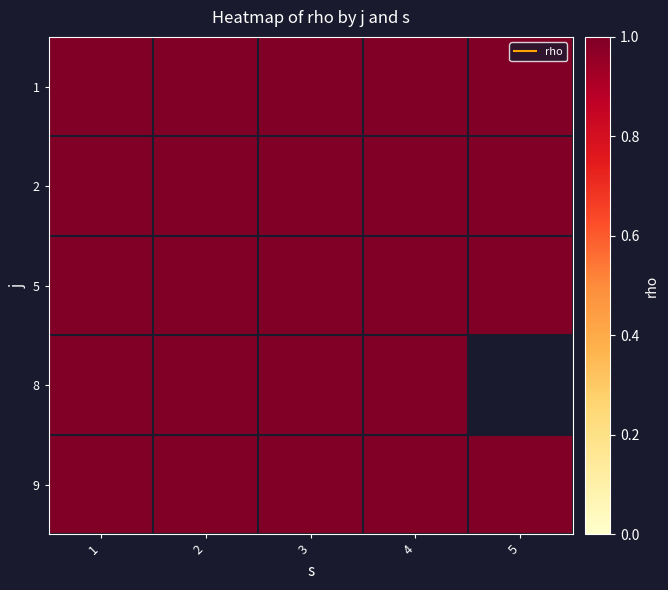

The 9 series shows 2 at 1. True or false?

False